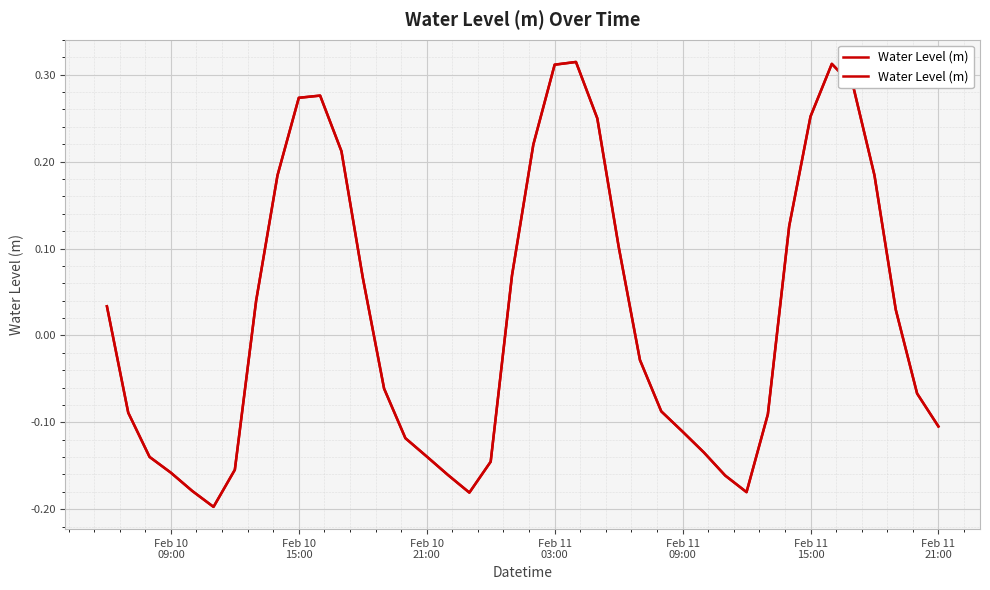

How many data points does each series have?

40